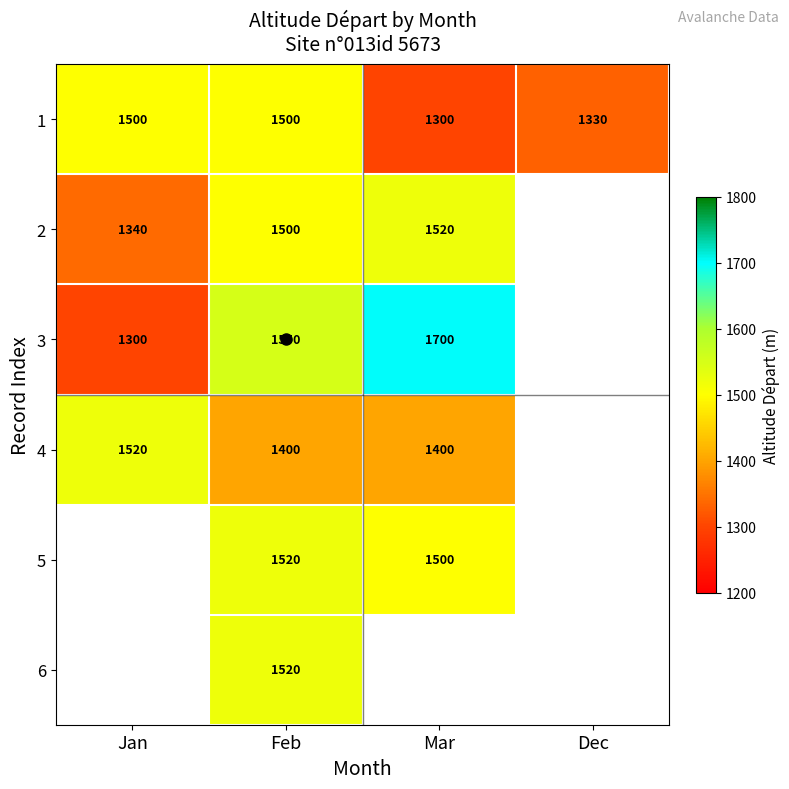

How many distinct data groups are displayed?

6